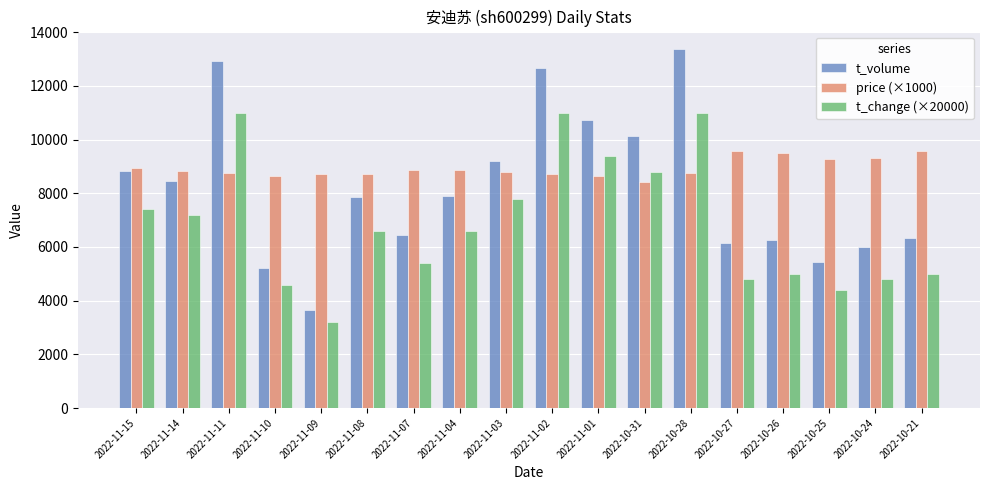

Which category has the lowest value in the t_volume series?

2022-11-09